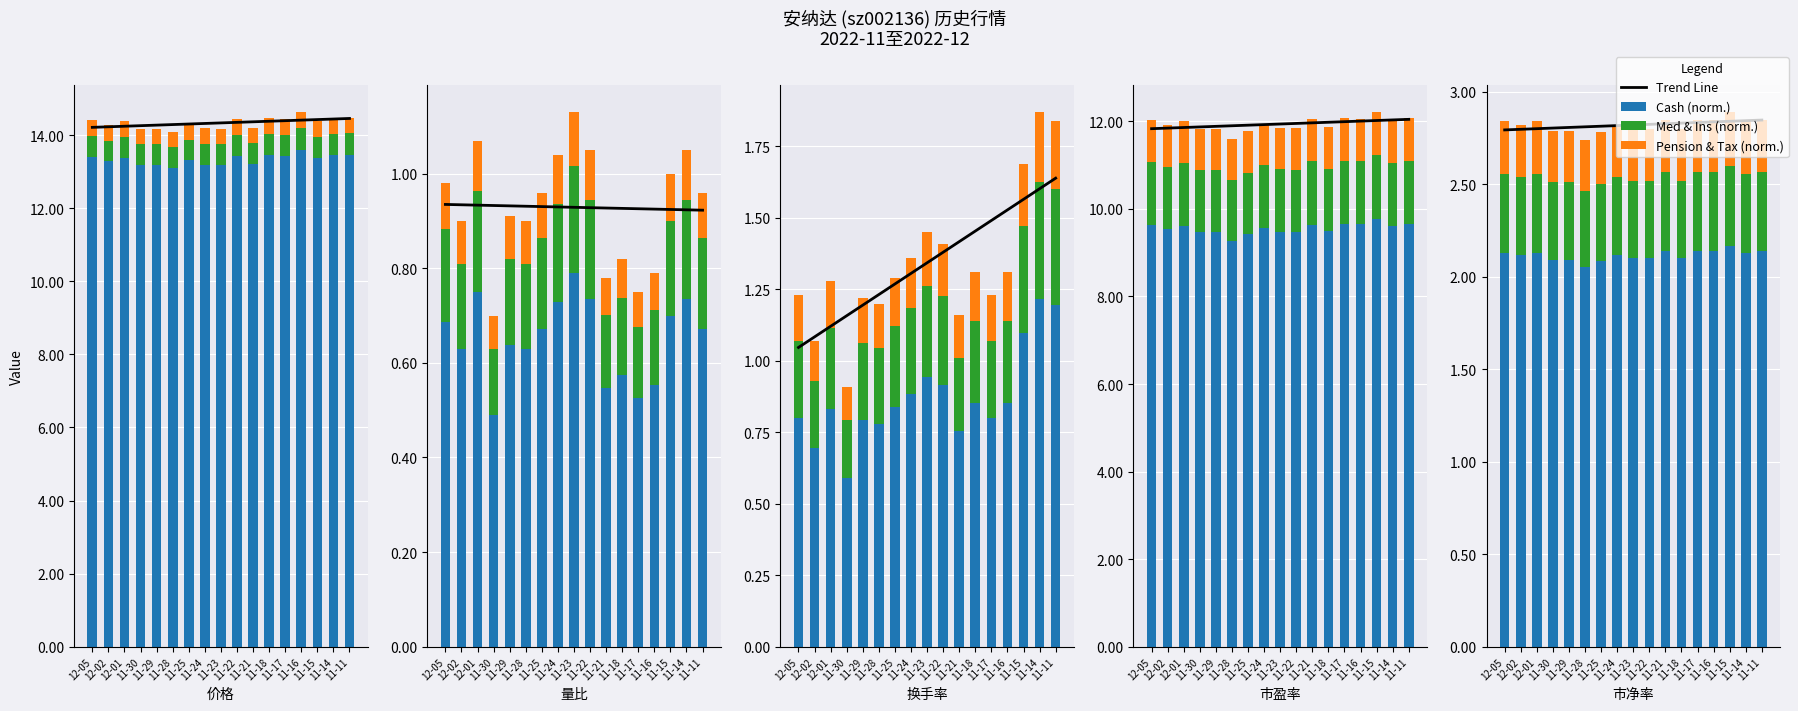

Reading left to right, what are all the values shown in this chart?

Trend Line: 12-05=2.8	12-02=2.8	12-01=2.8	11-30=2.8	11-29=2.8	11-28=2.8	11-25=2.8	11-24=2.8	11-23=2.8	11-22=2.8	11-21=2.8	11-18=2.8	11-17=2.8	11-16=2.8	11-15=2.8	11-14=2.8	11-11=2.8
Cash (norm.): 12-05=2.1	12-02=2.1	12-01=2.1	11-30=2.1	11-29=2.1	11-28=2.1	11-25=2.1	11-24=2.1	11-23=2.1	11-22=2.1	11-21=2.1	11-18=2.1	11-17=2.1	11-16=2.1	11-15=2.2	11-14=2.1	11-11=2.1
Med & Ins (norm.): 12-05=0.4	12-02=0.4	12-01=0.4	11-30=0.4	11-29=0.4	11-28=0.4	11-25=0.4	11-24=0.4	11-23=0.4	11-22=0.4	11-21=0.4	11-18=0.4	11-17=0.4	11-16=0.4	11-15=0.4	11-14=0.4	11-11=0.4
Pension & Tax (norm.): 12-05=0.3	12-02=0.3	12-01=0.3	11-30=0.3	11-29=0.3	11-28=0.3	11-25=0.3	11-24=0.3	11-23=0.3	11-22=0.3	11-21=0.3	11-18=0.3	11-17=0.3	11-16=0.3	11-15=0.3	11-14=0.3	11-11=0.3